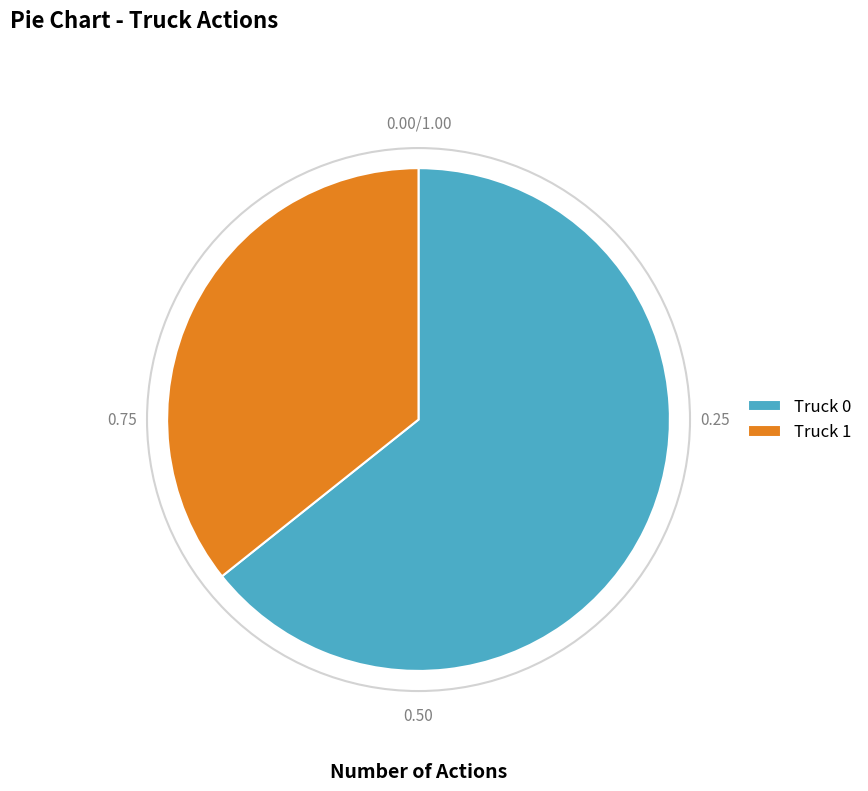

Which category accounts for the majority?

Truck 0